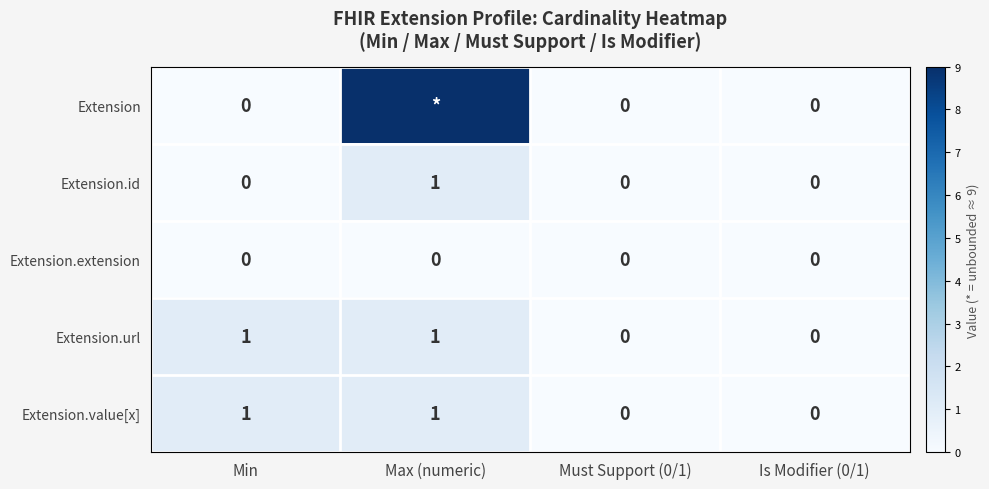

Between Must Support (0/1) and Min, which is larger?

Must Support (0/1)